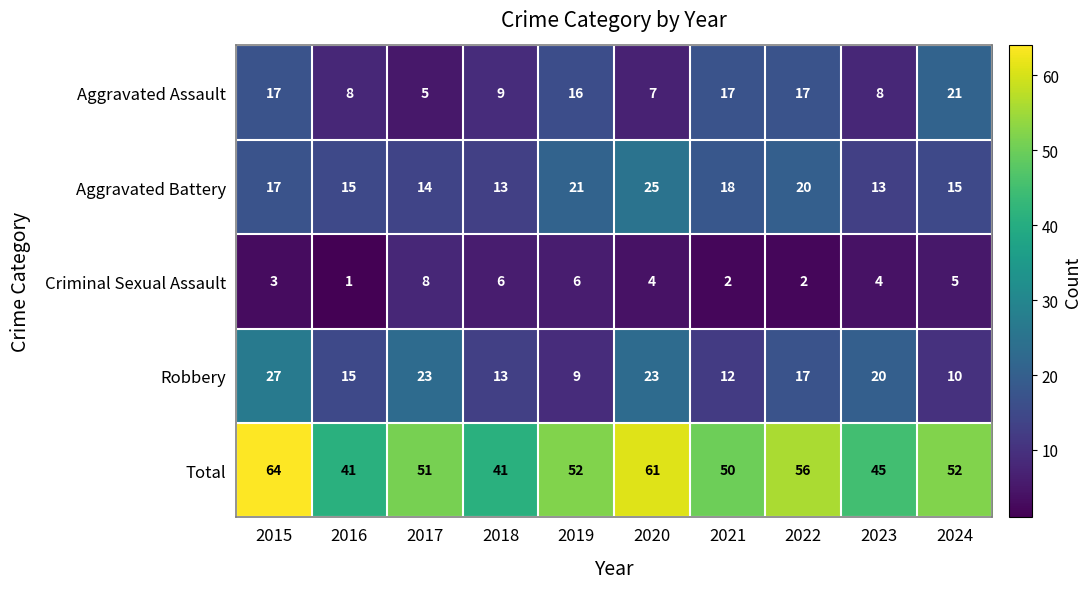

Count the number of data series in this chart.

5